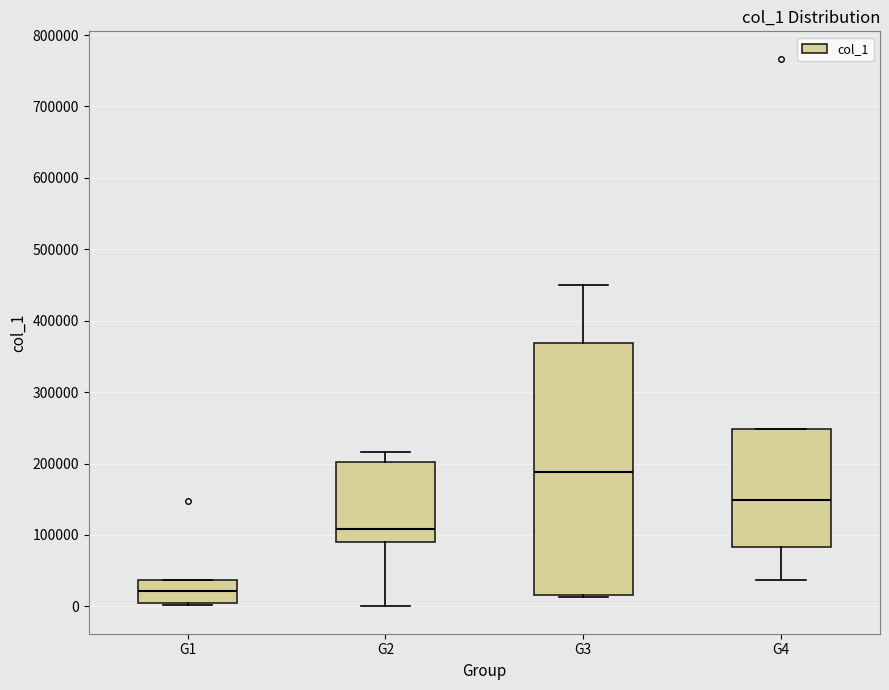

Reading left to right, transcribe this box plot: for each box, give where its median line is, the range the box spans, and where its two whiskers end, as read against the y-axis. The values are not printed on the chart, so give them approximately, as read against the axis.

G1: median 20000, box 0 to 40000, whiskers 0 to 40000
G2: median 110000, box 90000 to 200000, whiskers 0 to 220000
G3: median 190000, box 20000 to 370000, whiskers 10000 to 450000
G4: median 150000, box 80000 to 250000, whiskers 40000 to 250000